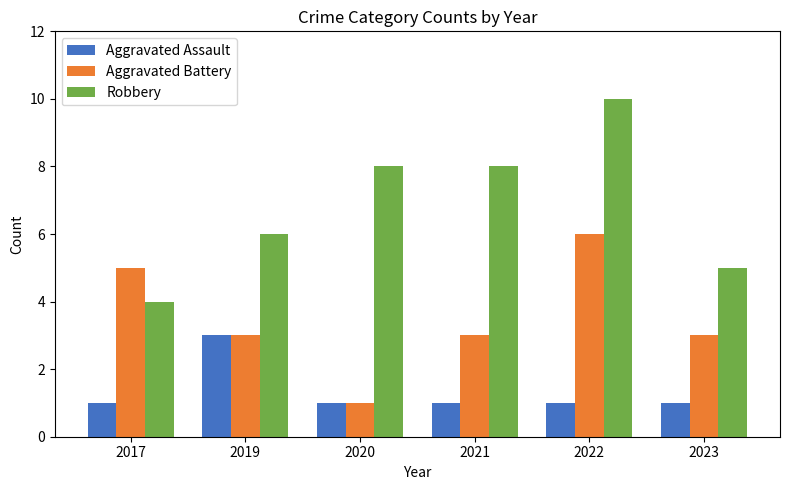

How many distinct data groups are displayed?

3